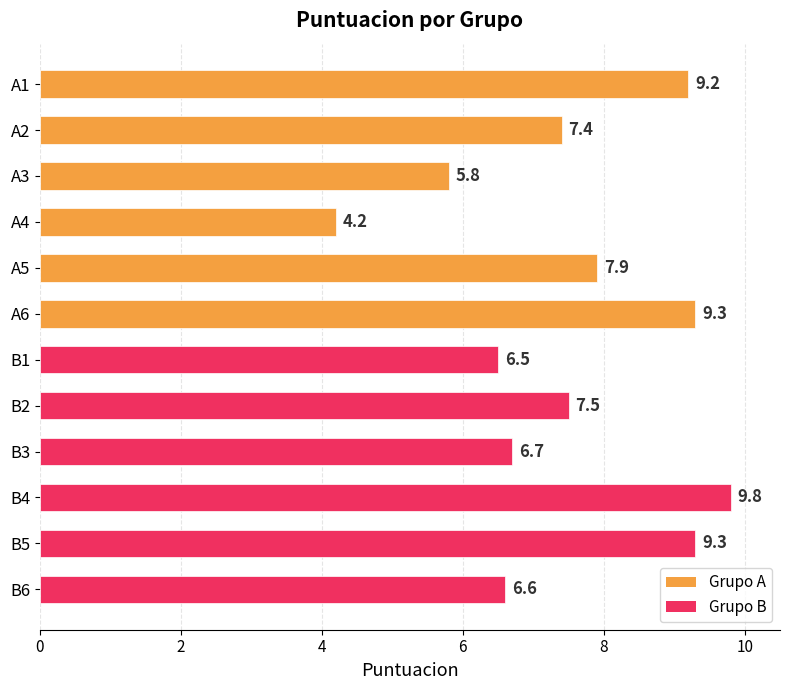

Reading bottom to top, what are all the values shown in this chart?

B6=6.6	B5=9.3	B4=9.8	B3=6.7	B2=7.5	B1=6.5	A6=9.3	A5=7.9	A4=4.2	A3=5.8	A2=7.4	A1=9.2